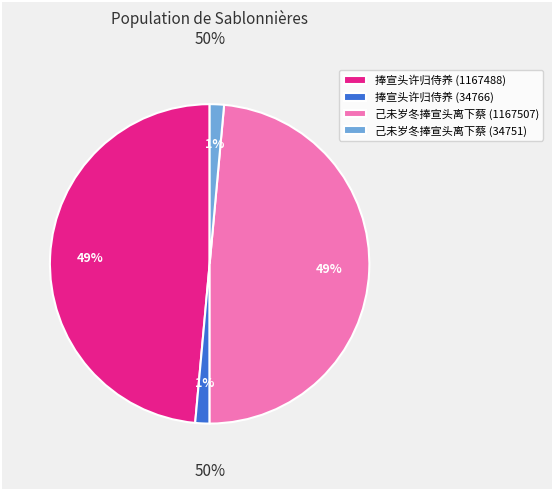

Is it true that 捧宣头许归侍养 (1167488) is 49% of the pie?

True